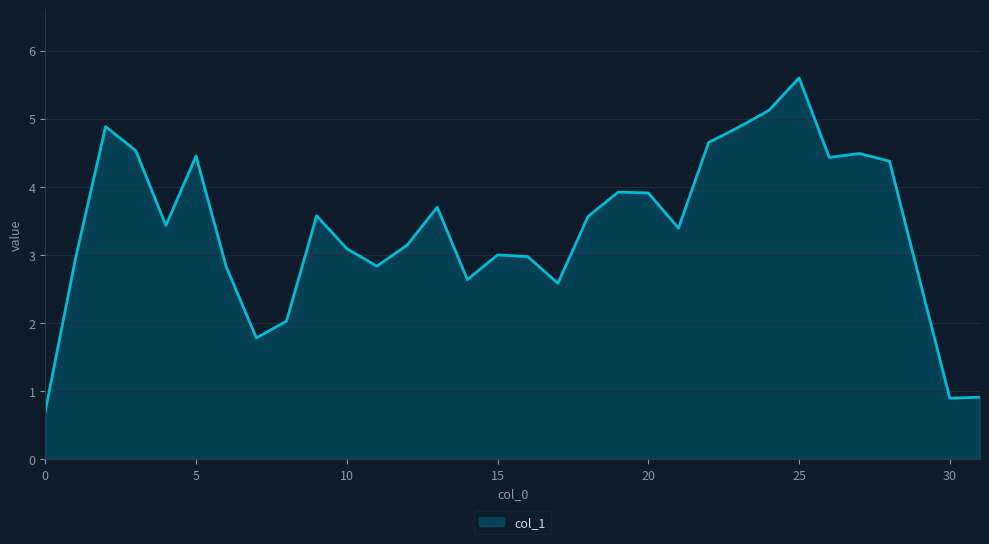

How many lines are shown in the chart?

1